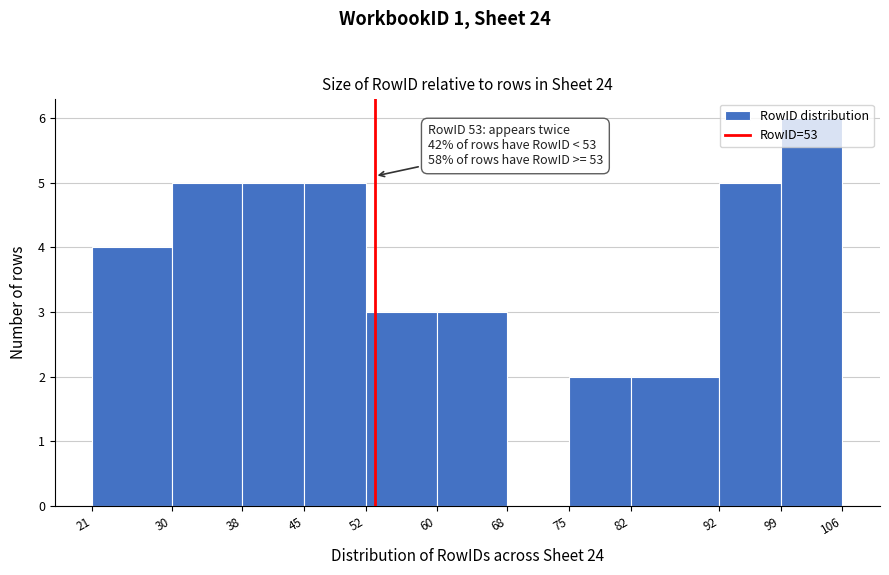

Over which range of the x-axis is the bar tallest?

99 to 106